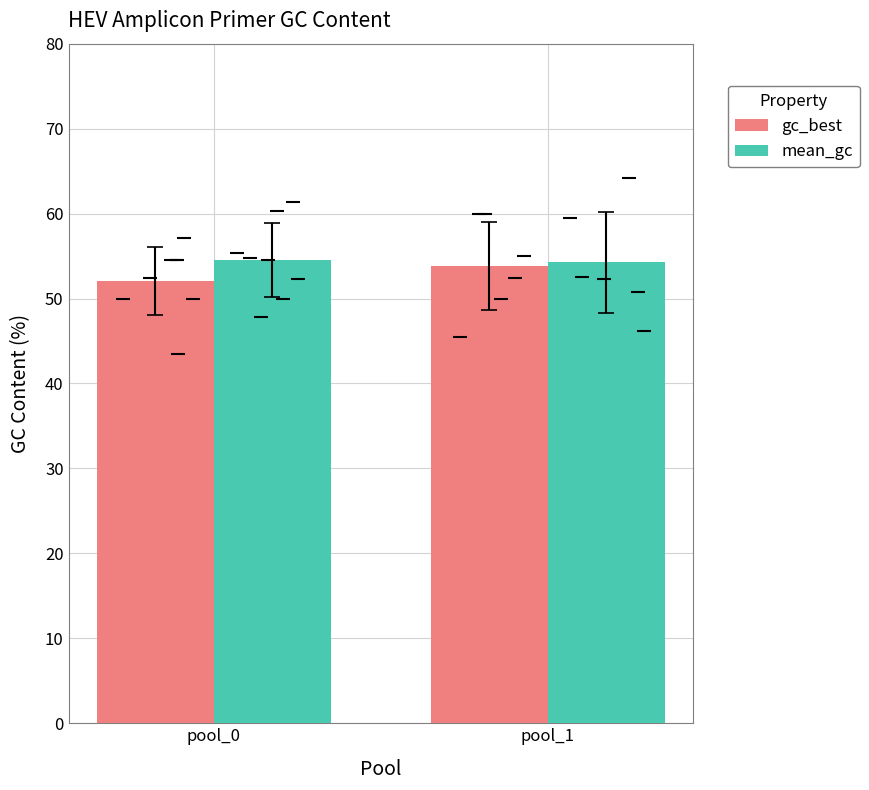

Count the number of categories in the chart.

2